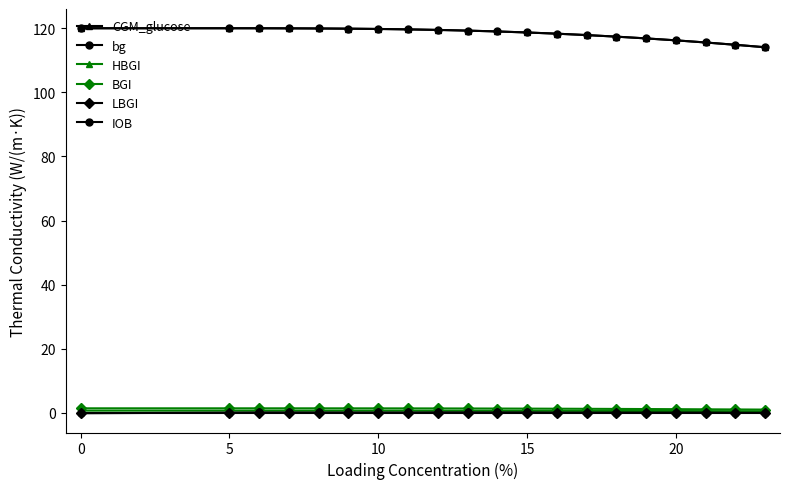

How many distinct data groups are displayed?

6